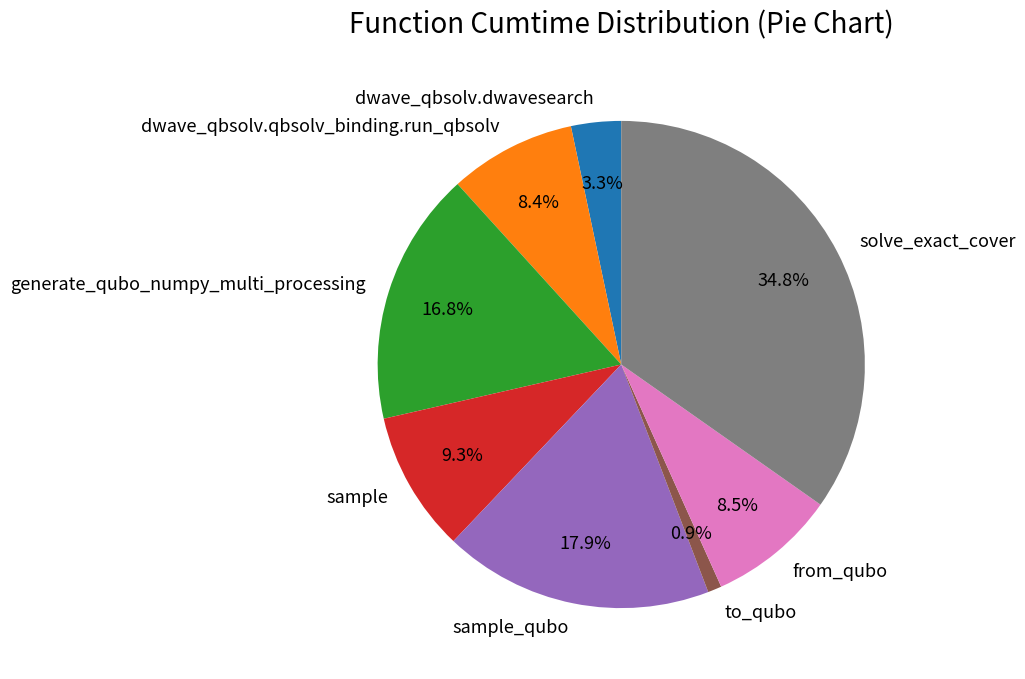

To the nearest percent, what is the difference between the largest and smallest slice percentages?

34%